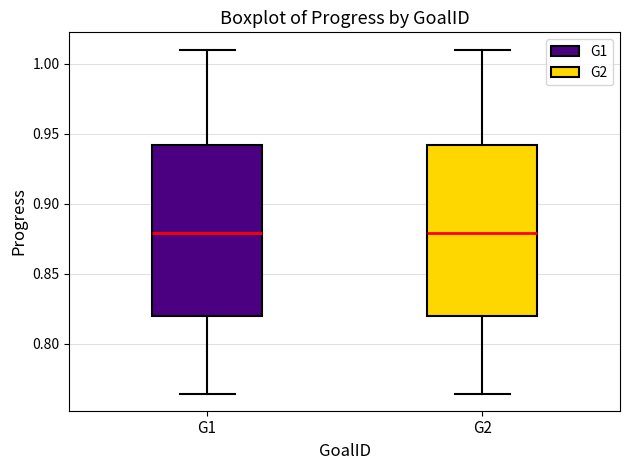

Reading left to right, read every box against the y-axis: the position of its median line, the range the box covers, and the ends of its whiskers. The values are not printed on the chart, so give them approximately, as read against the axis.

G1: median 0.880, box 0.820 to 0.940, whiskers 0.765 to 1.010
G2: median 0.880, box 0.820 to 0.940, whiskers 0.765 to 1.010